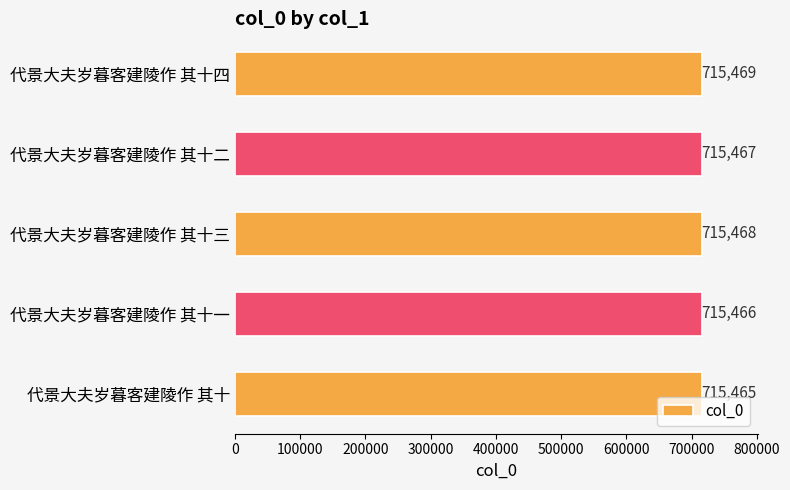

What is the difference between the maximum and minimum values?

4